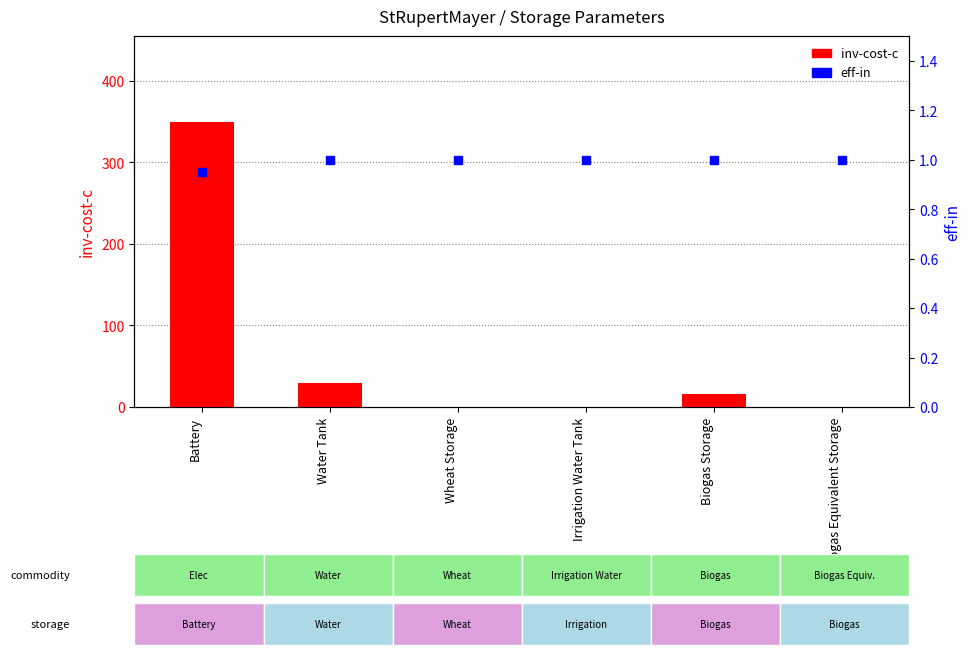

At which category is the sum across all series the highest?

Battery